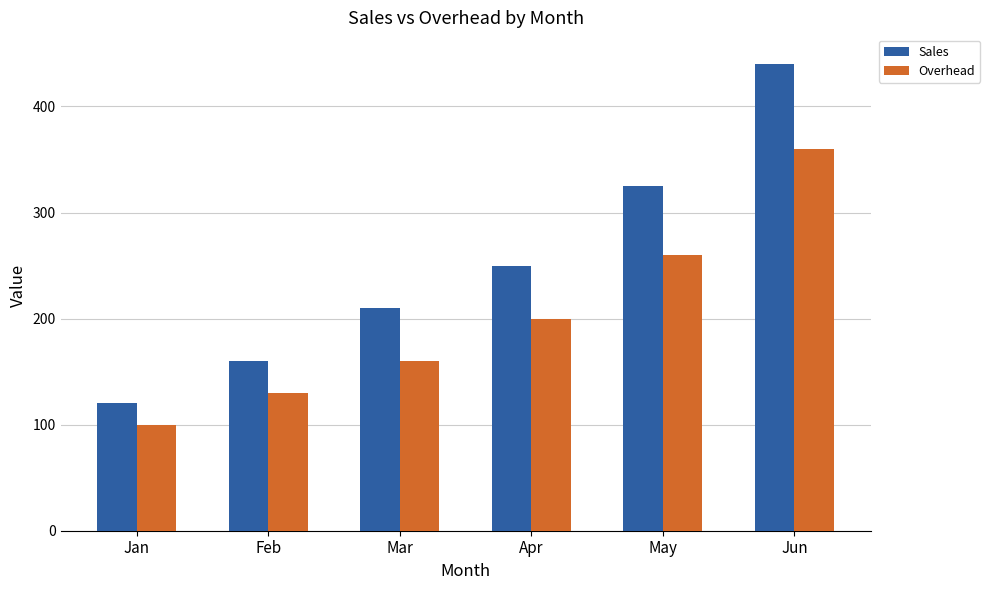

Which series has the largest total across all categories?

Sales